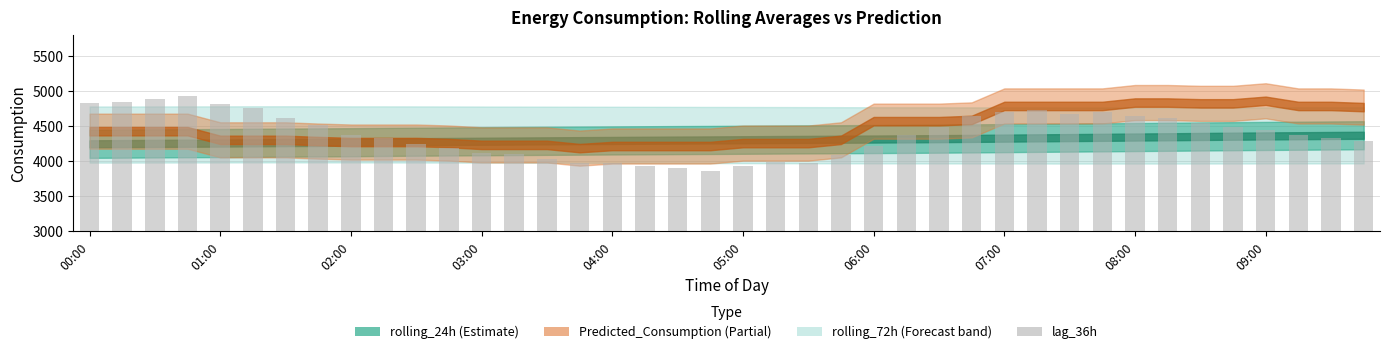

What is the value of the 4th bar from the left?

4934